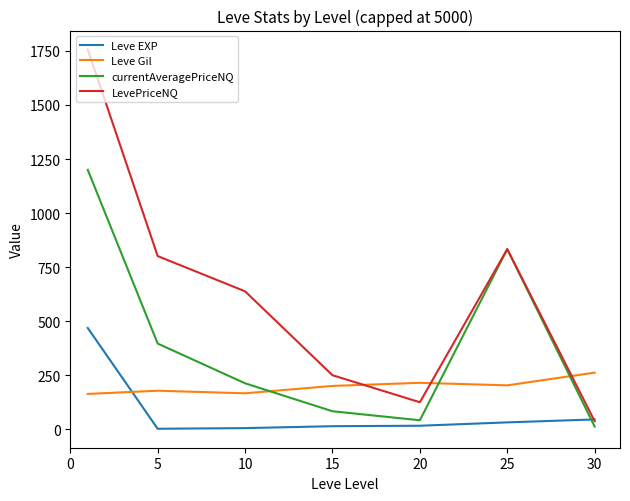

How many distinct data groups are displayed?

4